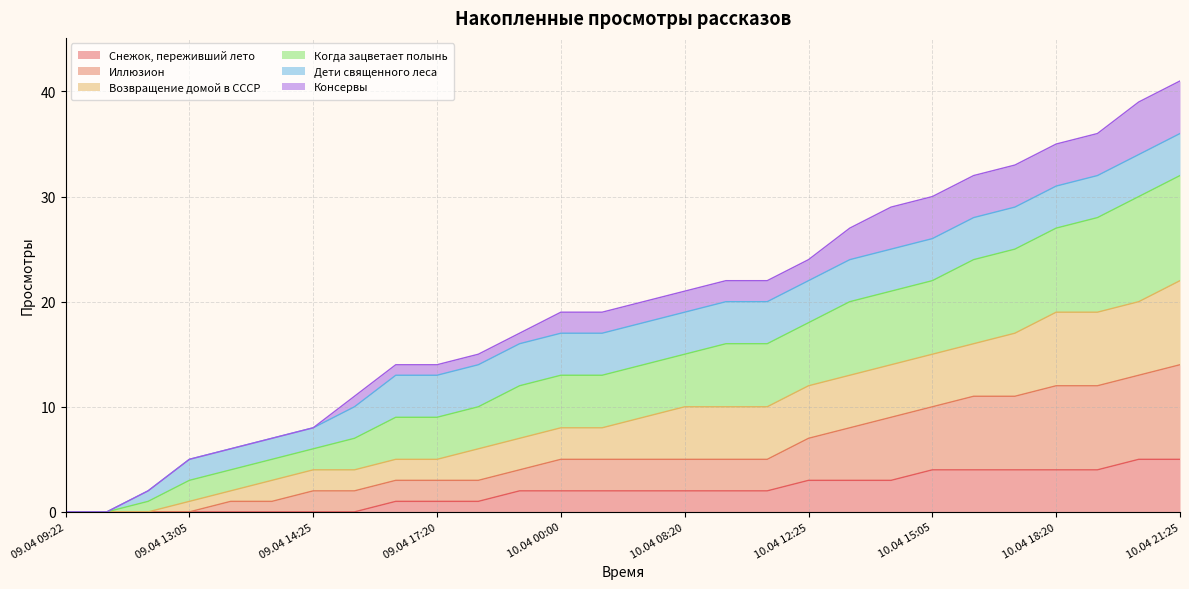

Which label corresponds to the smallest value in the chart?

09.04 09:22